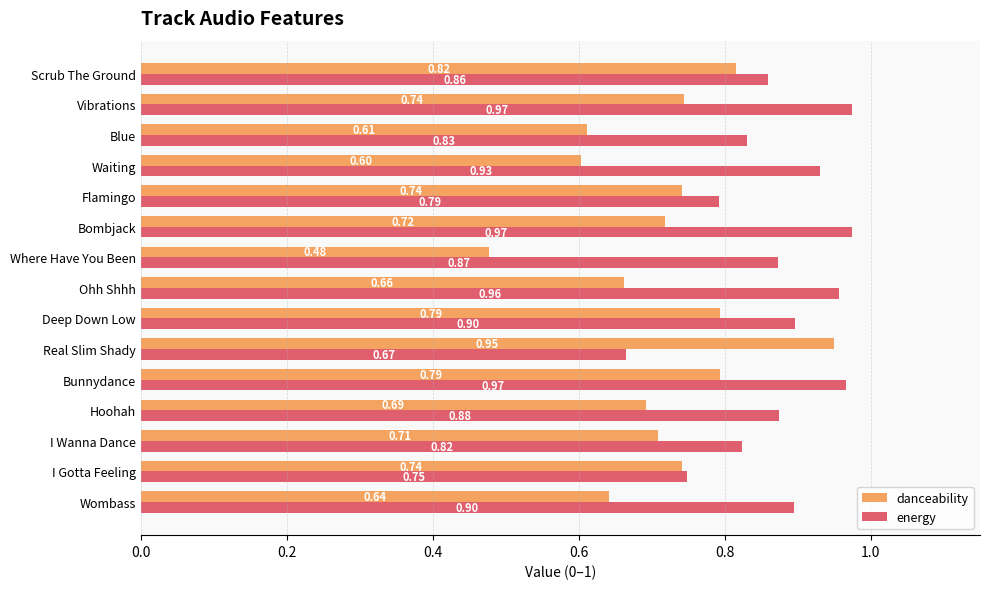

At which label does danceability reach its peak?

Real Slim Shady